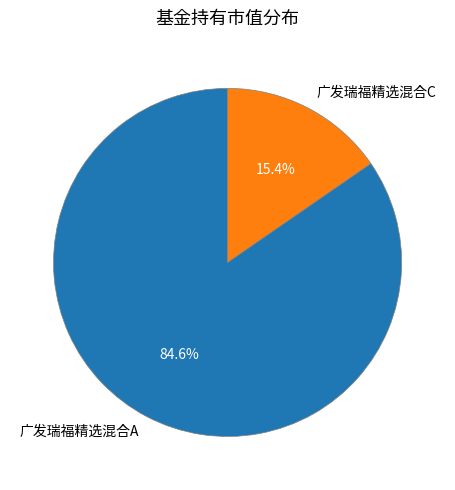

Does 广发瑞福精选混合C represent more than half of the total?

No